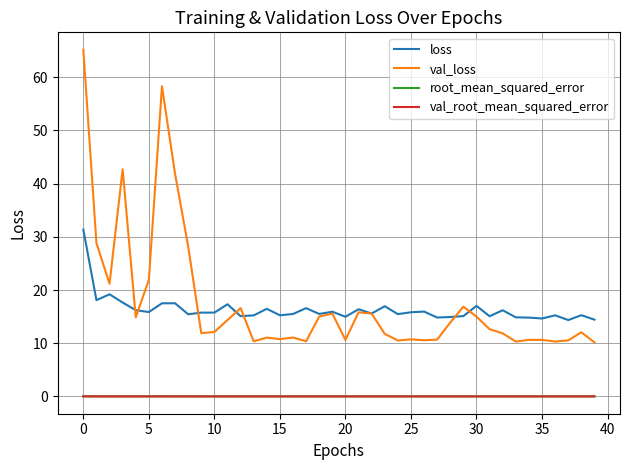

What is the maximum value for val_loss?

65.2